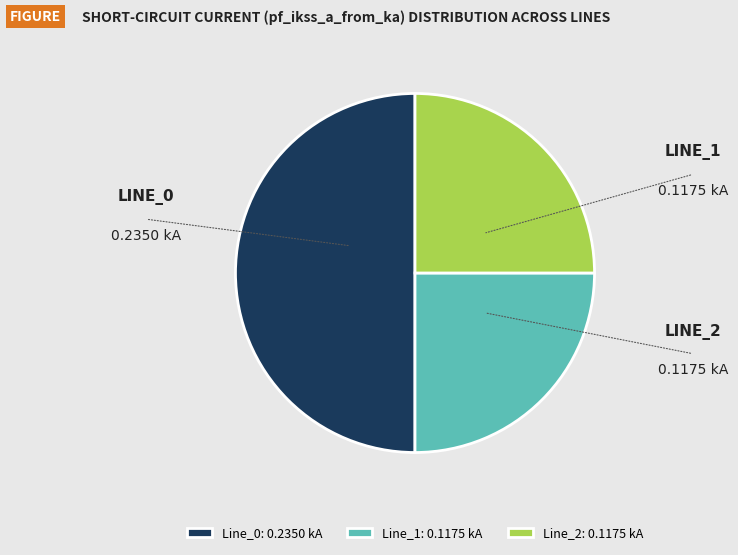

What is the largest slice in the pie chart?

Line_0